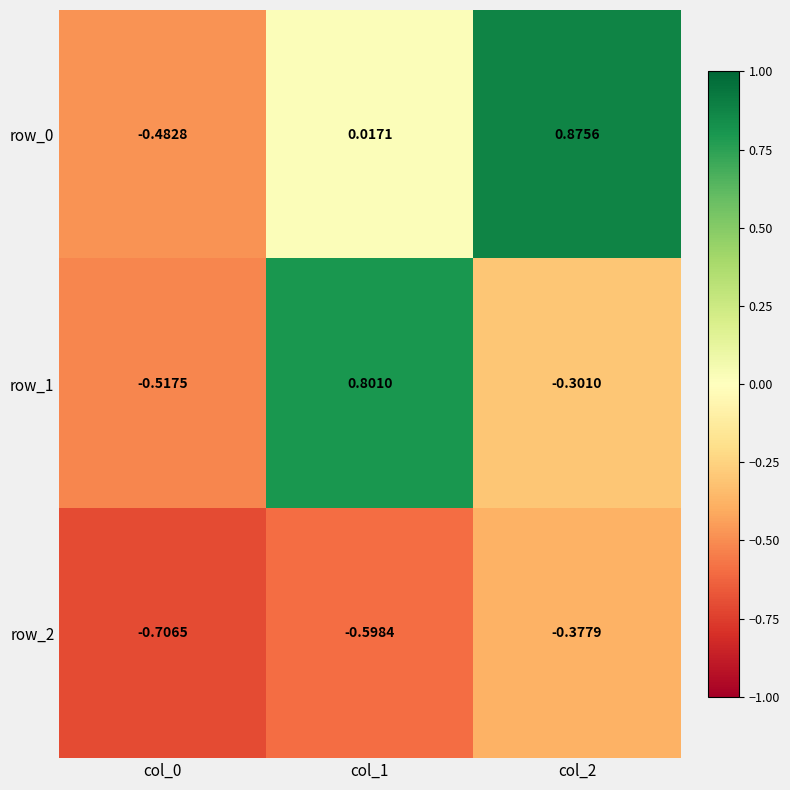

At which label does row_0 first exceed 0?

col_1